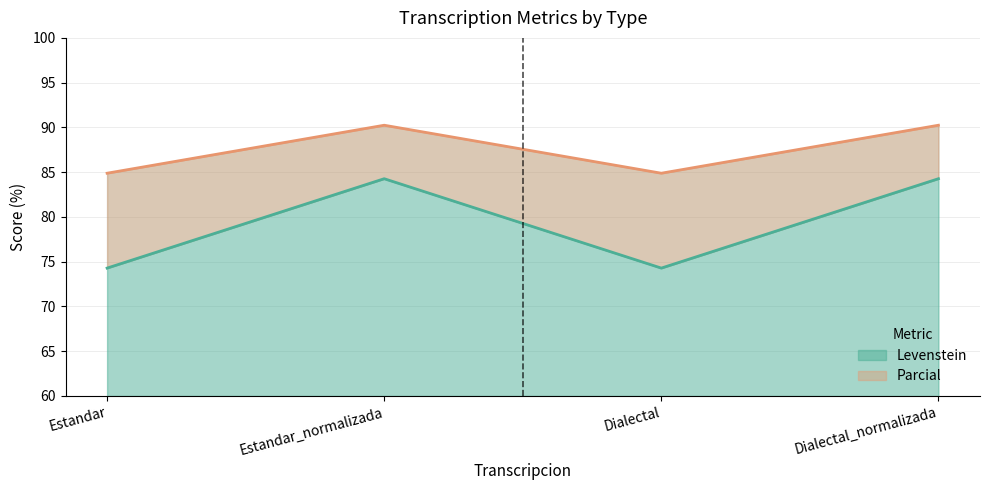

Reading left to right, transcribe all the data shown in this chart.

Levenstein: Estandar=74.3	Estandar_normalizada=84.3	Dialectal=74.3	Dialectal_normalizada=84.3
Parcial: Estandar=84.9	Estandar_normalizada=90.2	Dialectal=84.9	Dialectal_normalizada=90.2